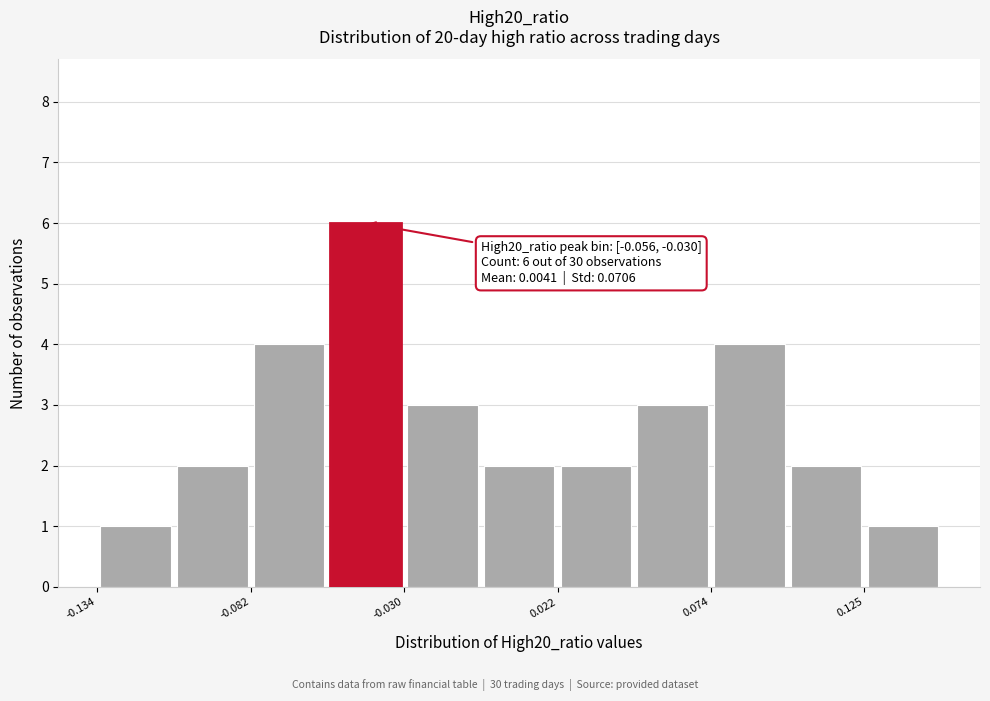

Read against the x-axis, roughly where is the centre of the tallest bar?

-0.04